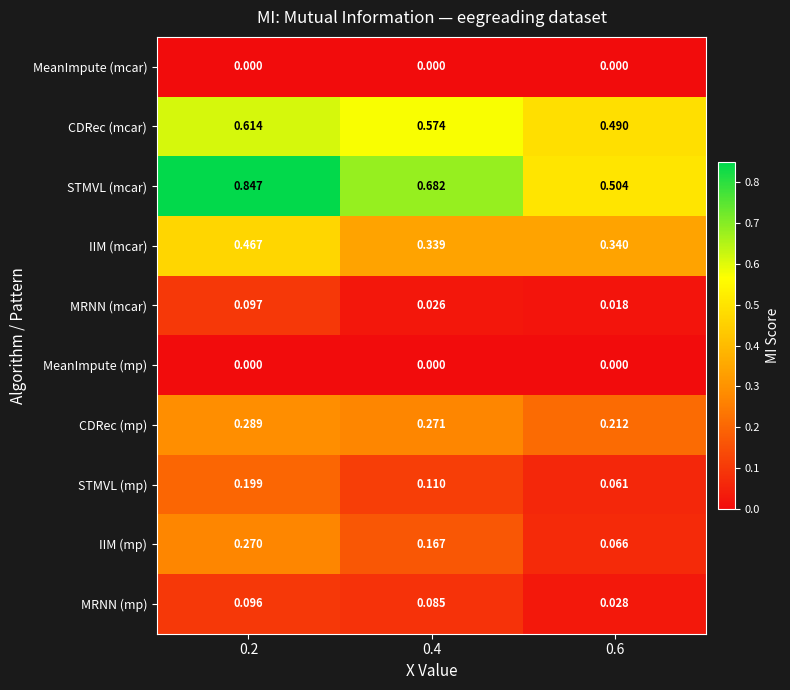

Is the value of CDRec (mp) at 0.4 greater than the value of CDRec (mcar) at 0.4?

No